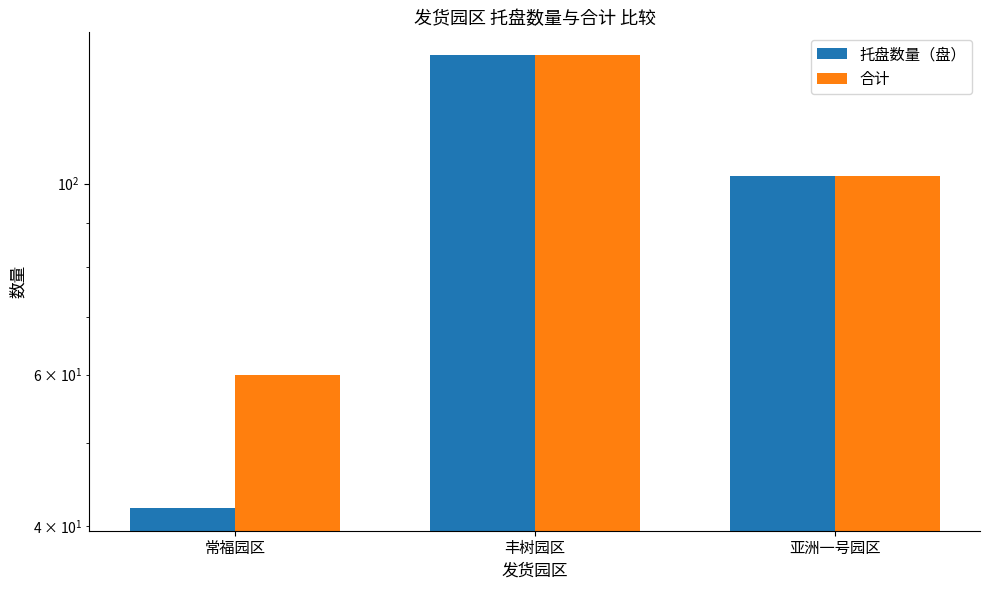

What is the sum of the 合计 values at 常福园区 and 丰树园区?

201